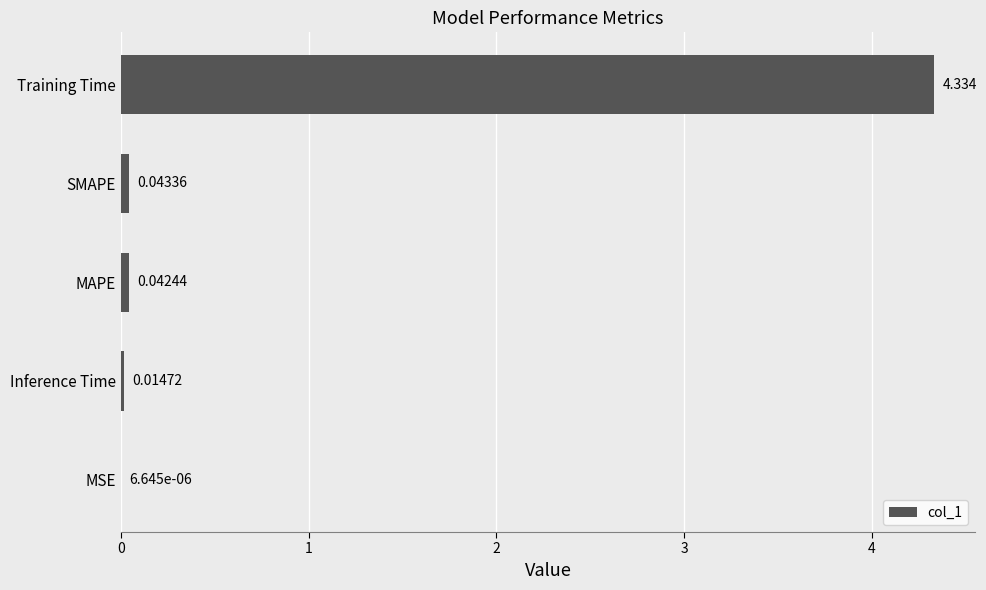

Which category has the highest value across all series?

Training Time